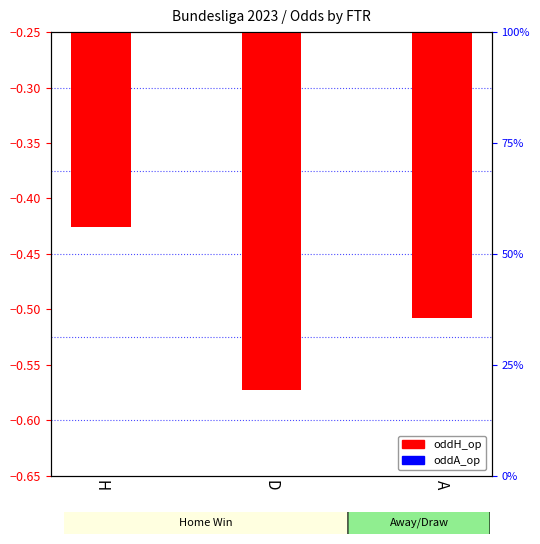

What value does the oddH_op series have at A?

-0.5